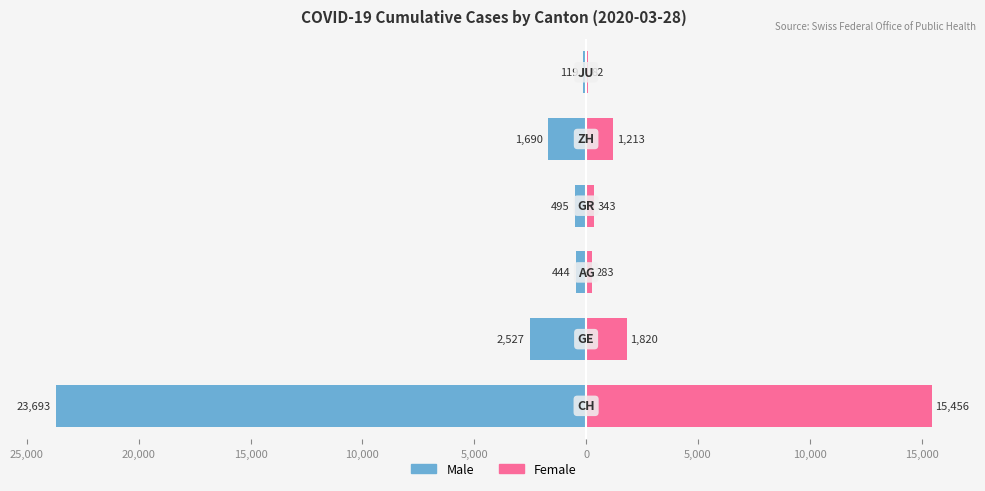

Which has a higher value, 10,000 or 15,000?

15,000